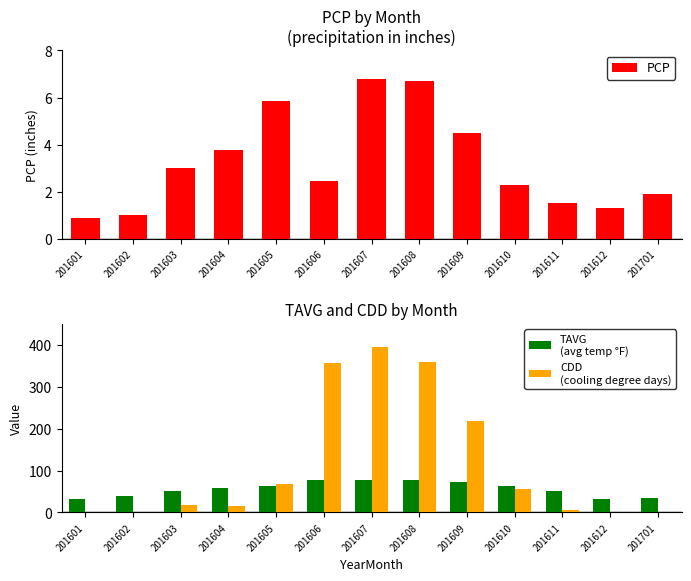

How many groups of bars are there?

13